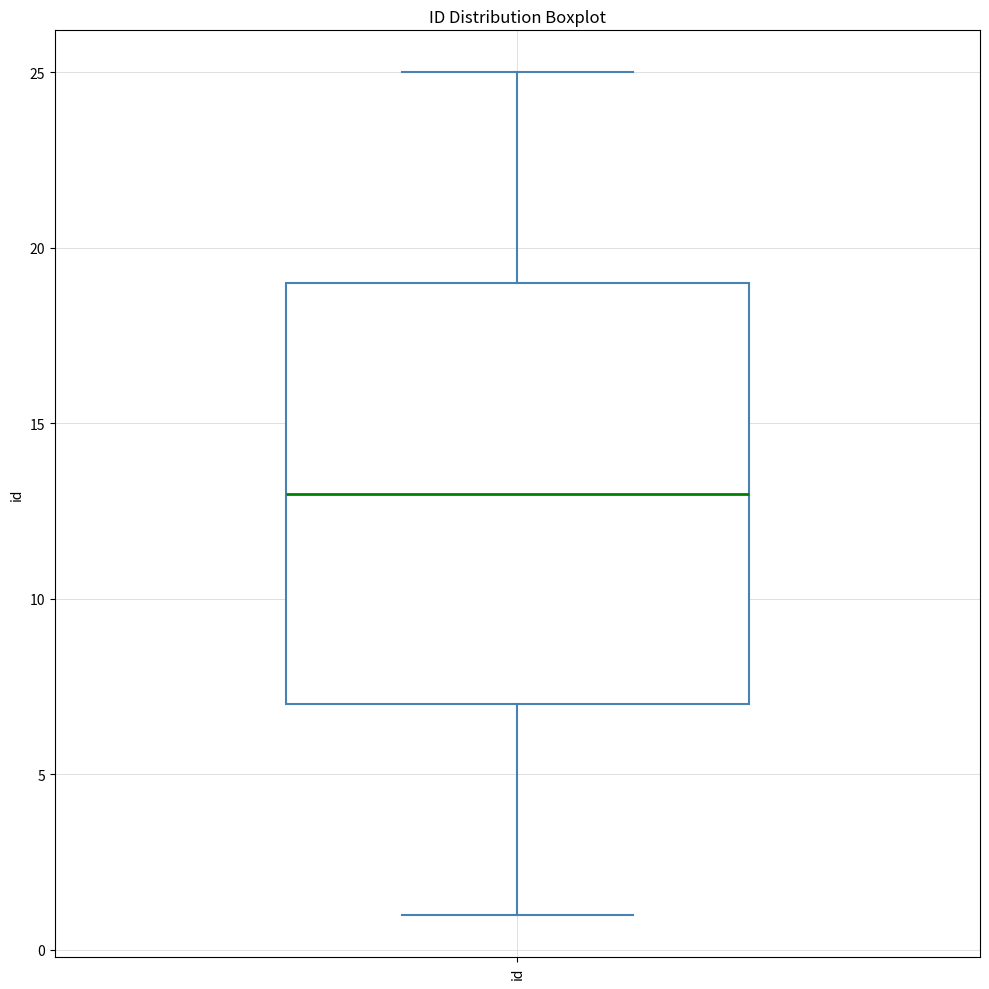

Transcribe this box plot: give where the median line is, the range the box spans, and where the two whiskers end, as read against the y-axis. The values are not printed on the chart, so give them approximately, as read against the axis.

median 13, box 7 to 19, whiskers 1 to 25